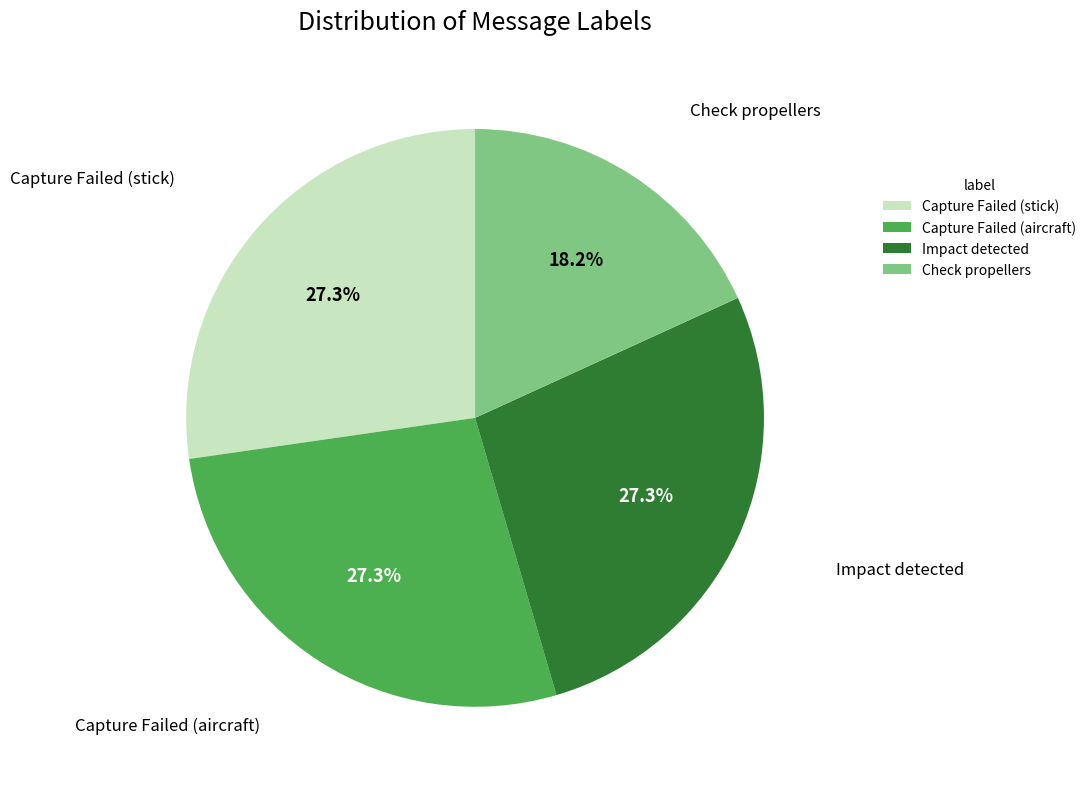

Is it true that Impact detected is 27% of the pie?

True